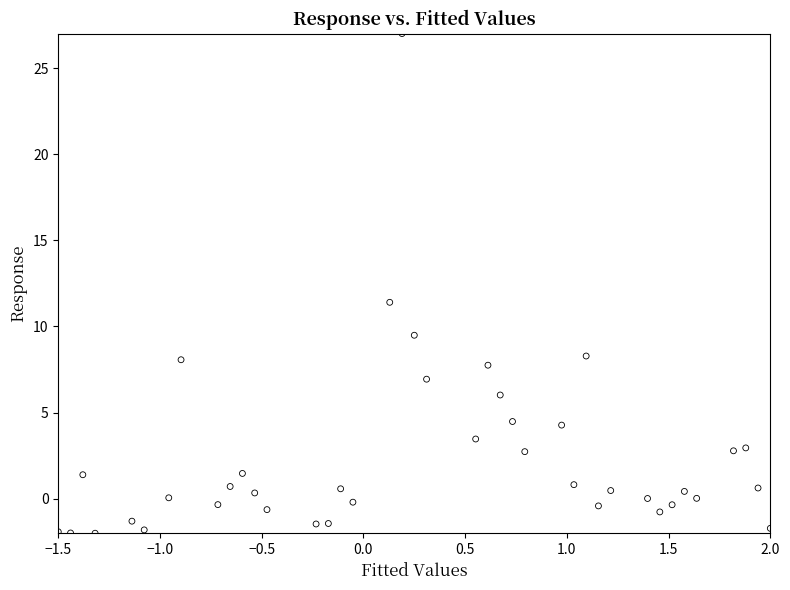

What Y value in the scatter plot is closest to 12?

11.4